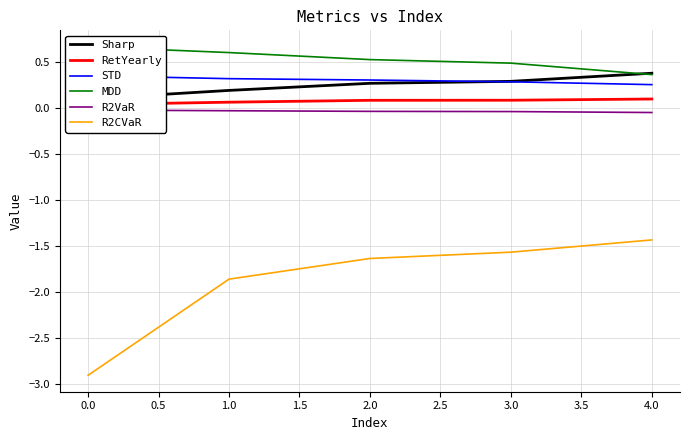

True or false: R2CVaR has a value of -2.4 at 2.0.

False